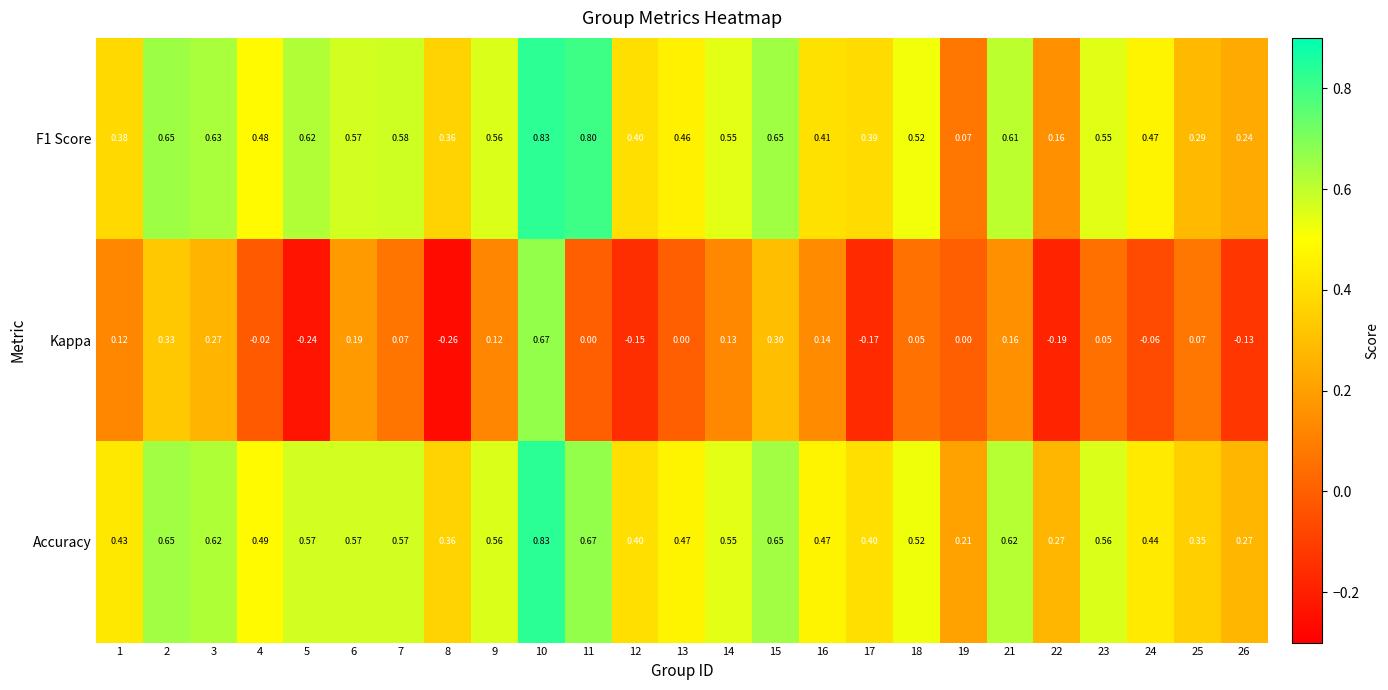

Which series has the largest range (max minus min)?

Kappa